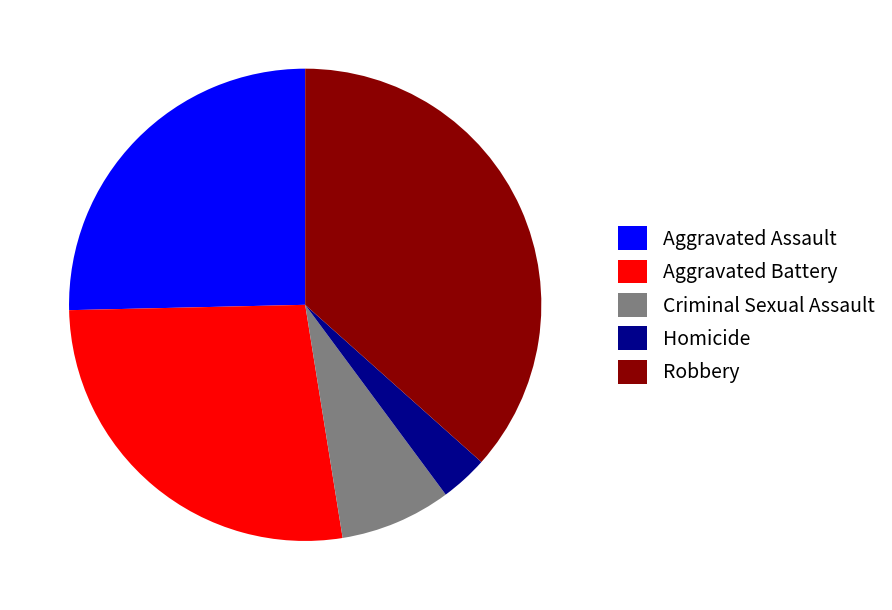

Approximately how many times larger is the value at Homicide compared to Aggravated Battery?

0.1